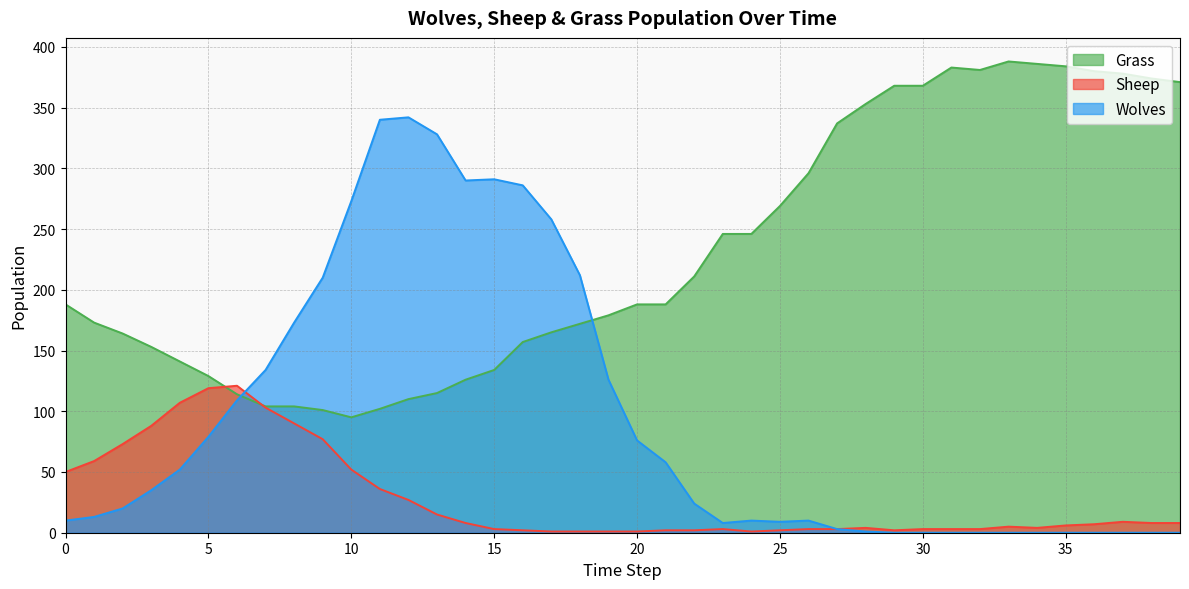

Between 31 and 8, which is larger?

31